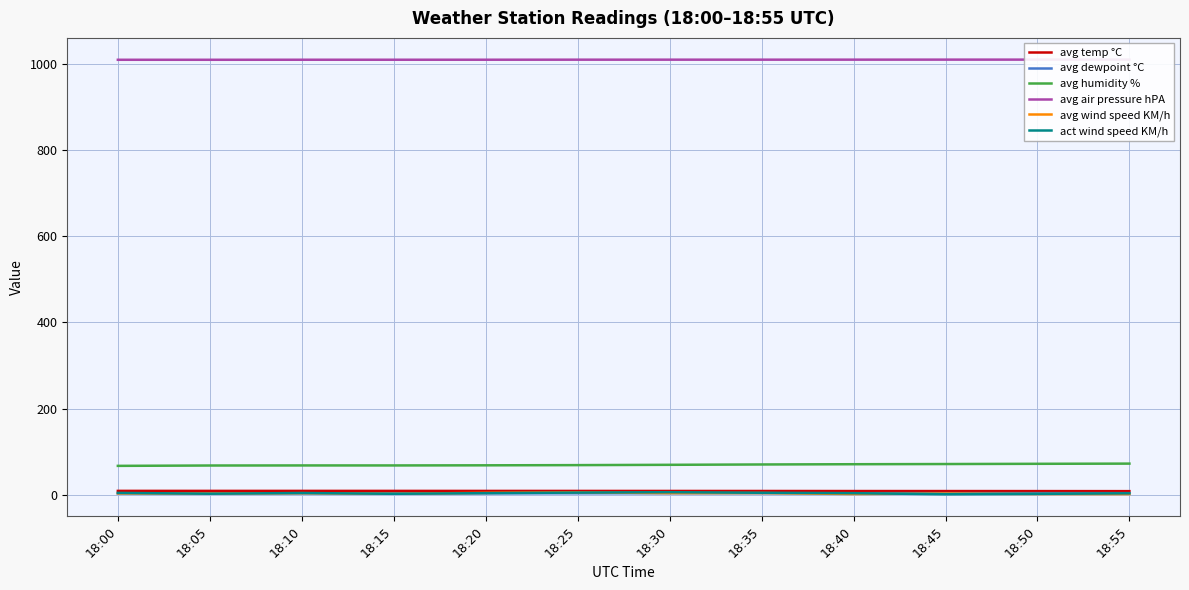

What is the sum of all avg humidity % values?

837.0